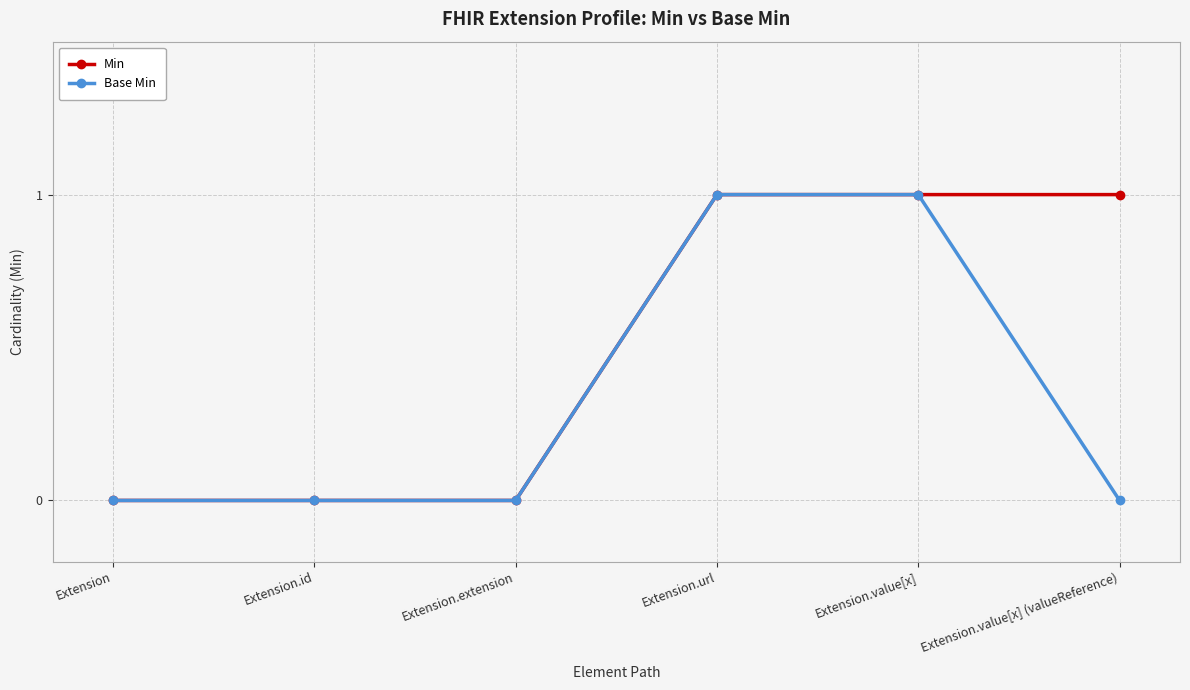

What are all the series names shown in the legend?

Min, Base Min